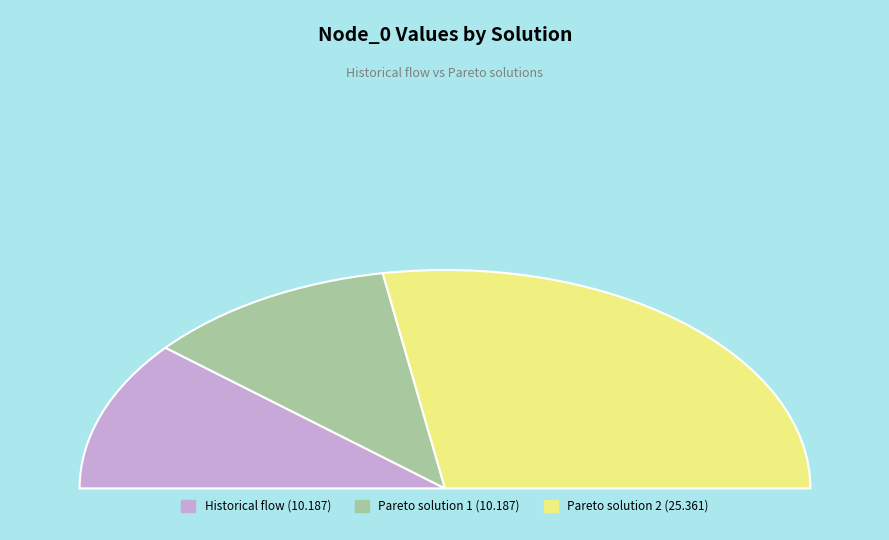

What is the largest slice in the pie chart?

Pareto solution 2